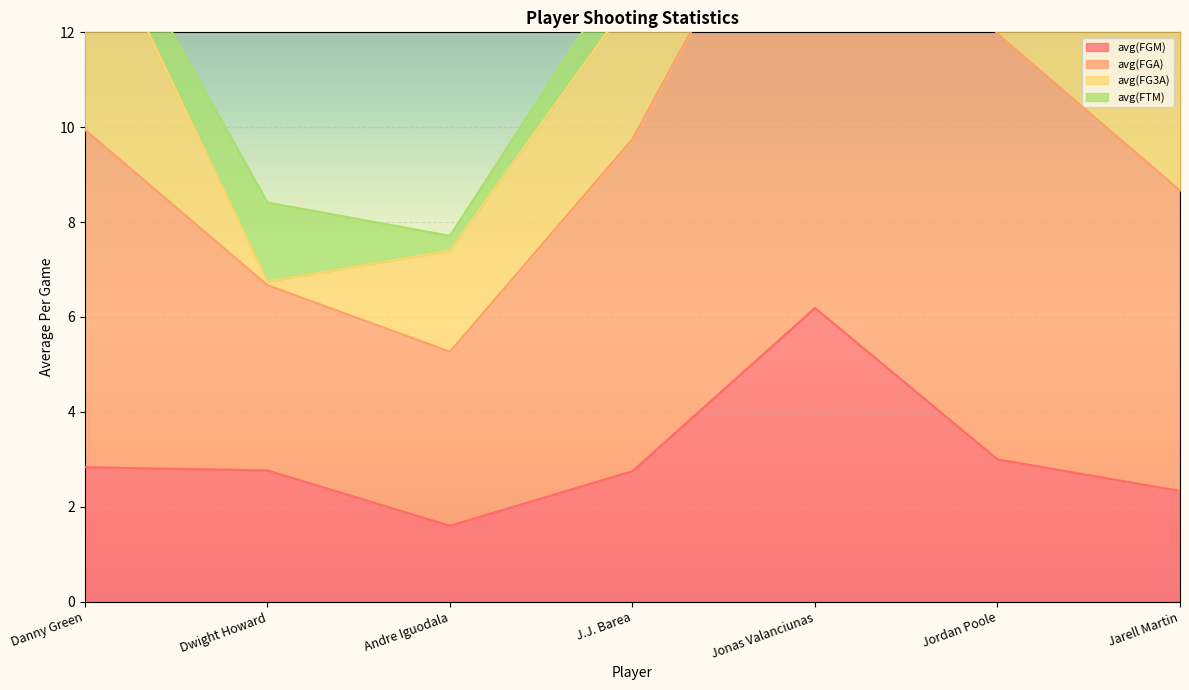

What is the average value of the avg(FGM) series?

3.1